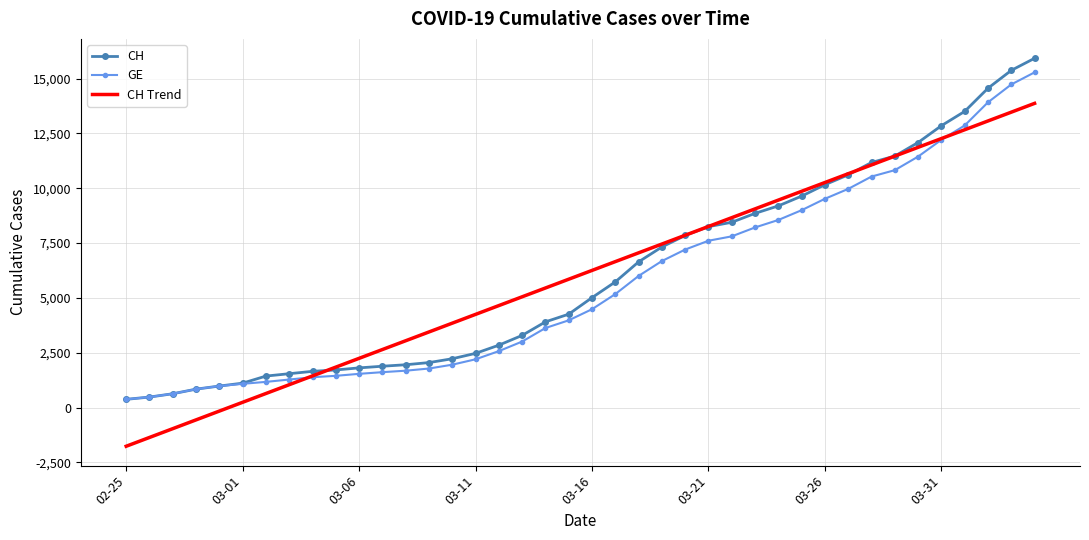

What is the minimum value shown in the chart?

-1763.7